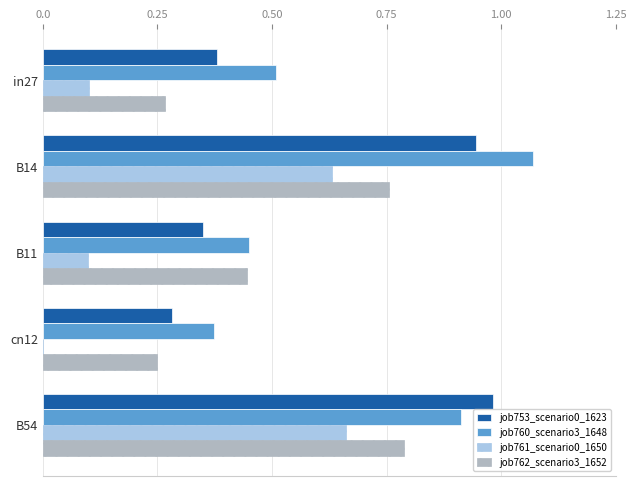

True or false: job761_scenario0_1650 has a value of 0.1 at in27.

True